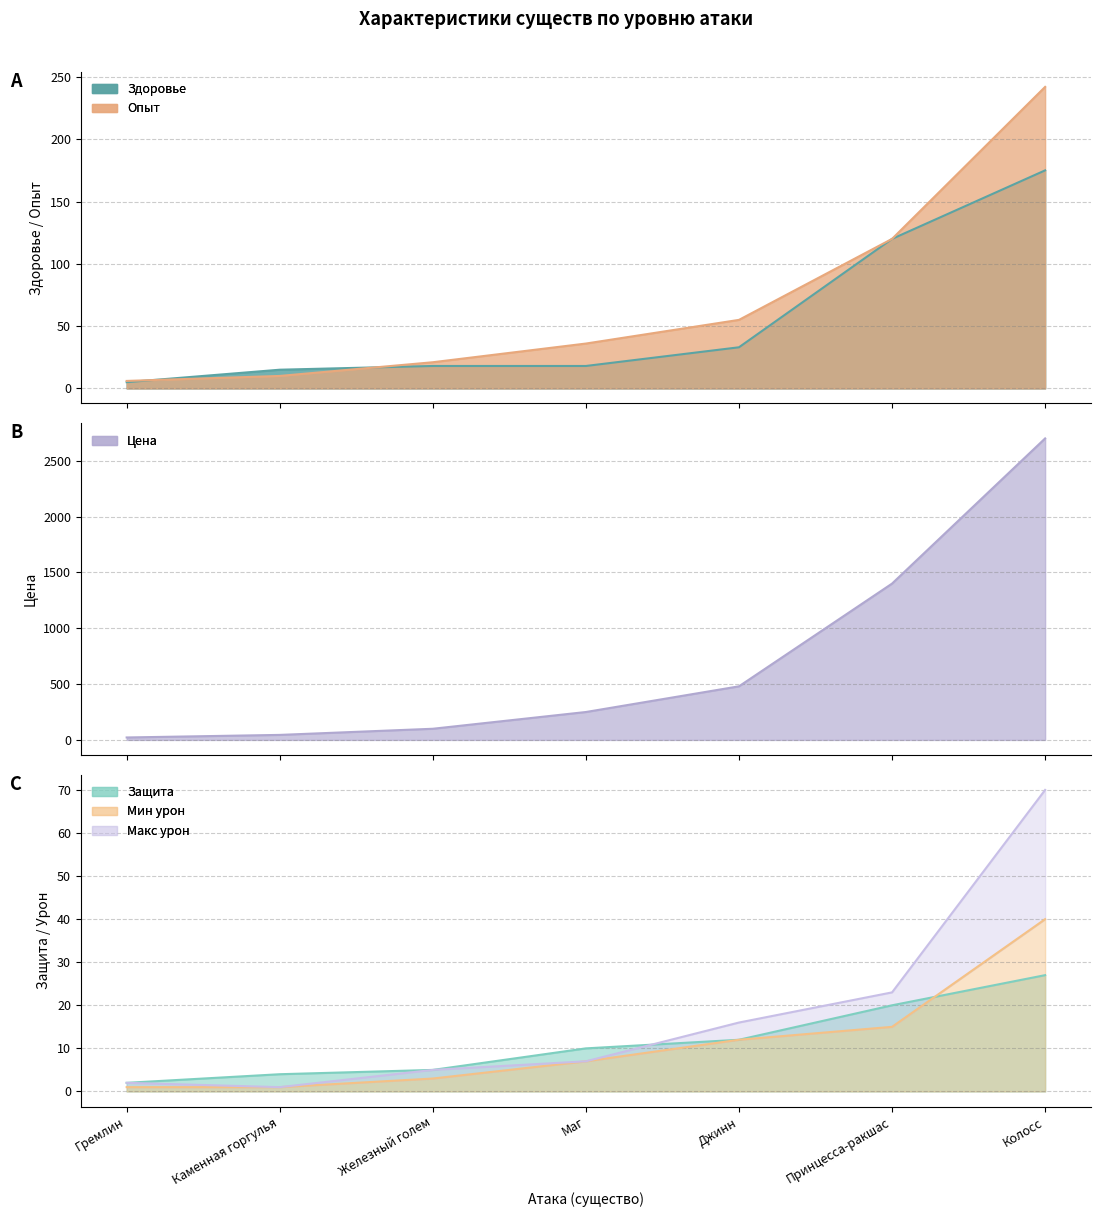

True or false: Защита and Цена cross at least once.

False